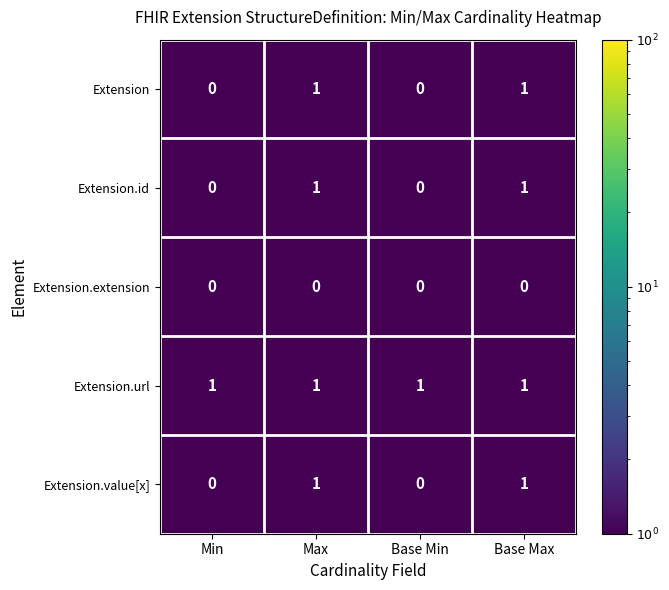

At how many categories does at least one series exceed 0?

4